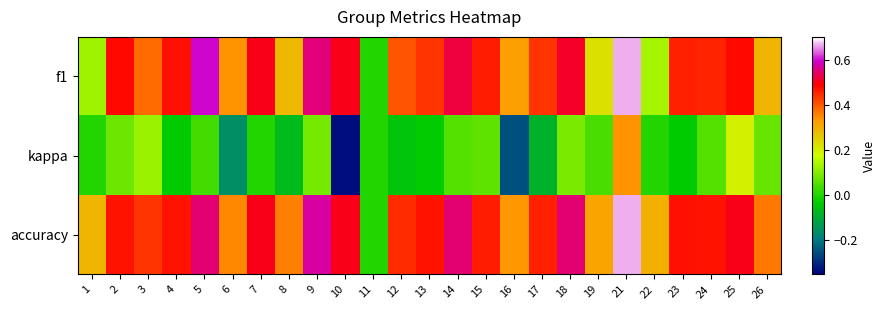

Which series has the widest spread of values?

kappa